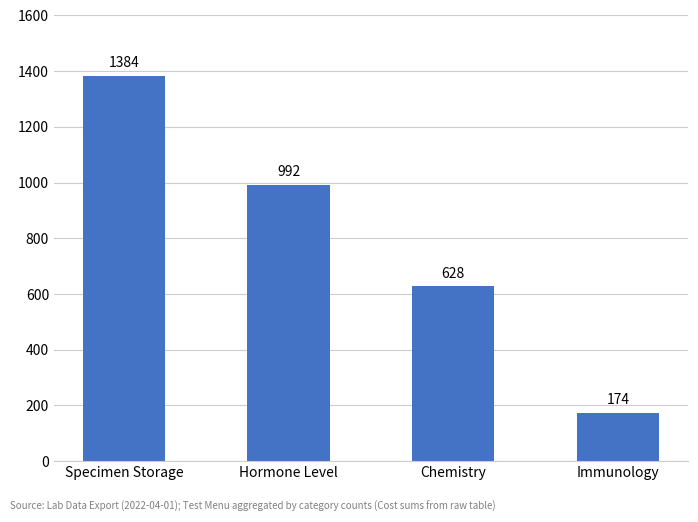

Reading left to right, transcribe all the data shown in this chart.

Specimen Storage=1384	Hormone Level=992	Chemistry=628	Immunology=174